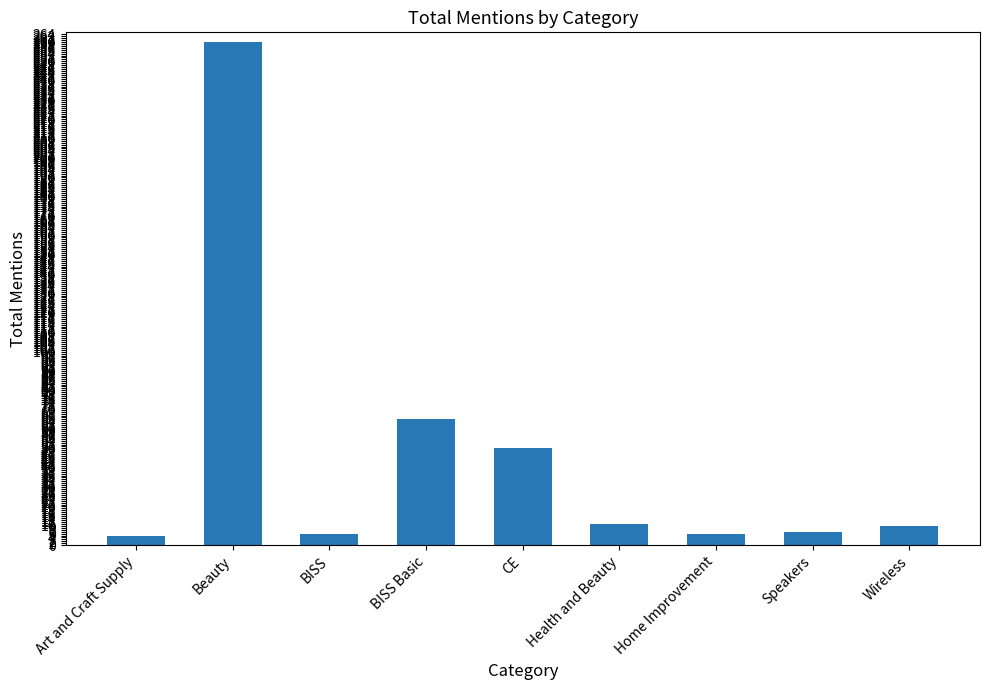

What is the difference between the second highest and second lowest values?

59